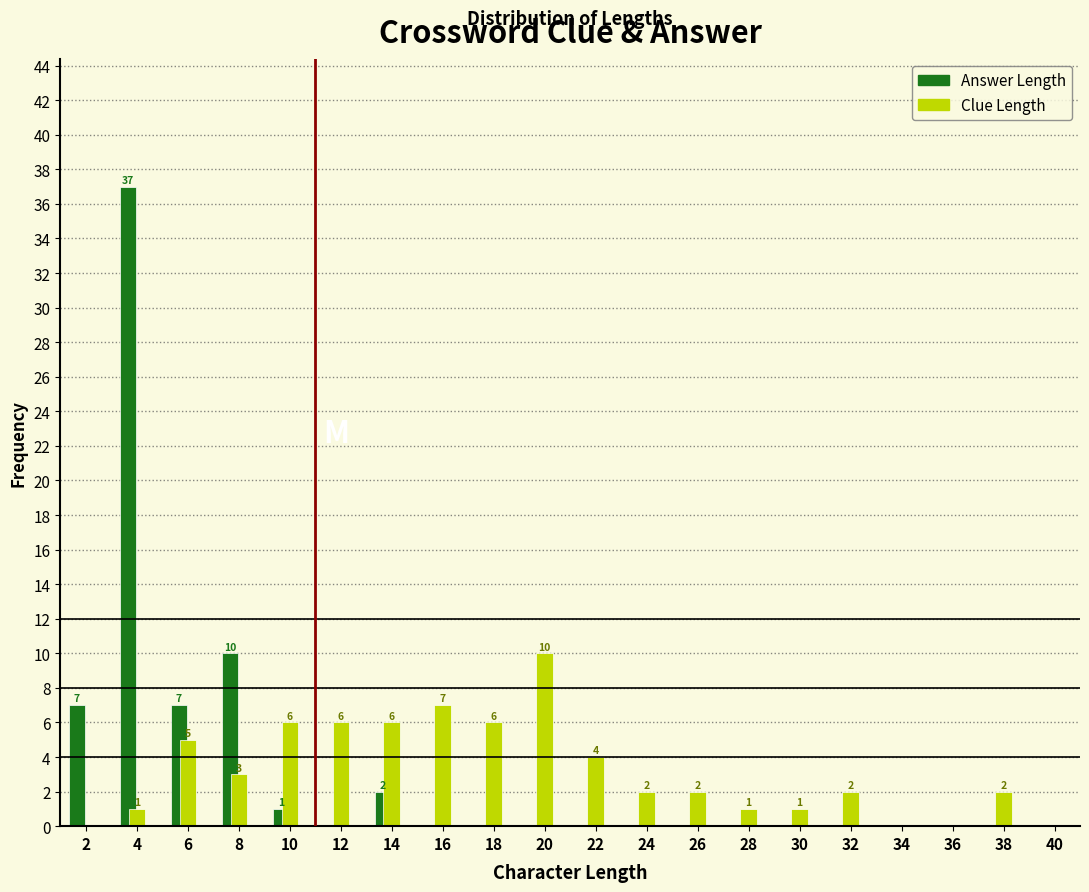

What is the total value across all series at 12?

6